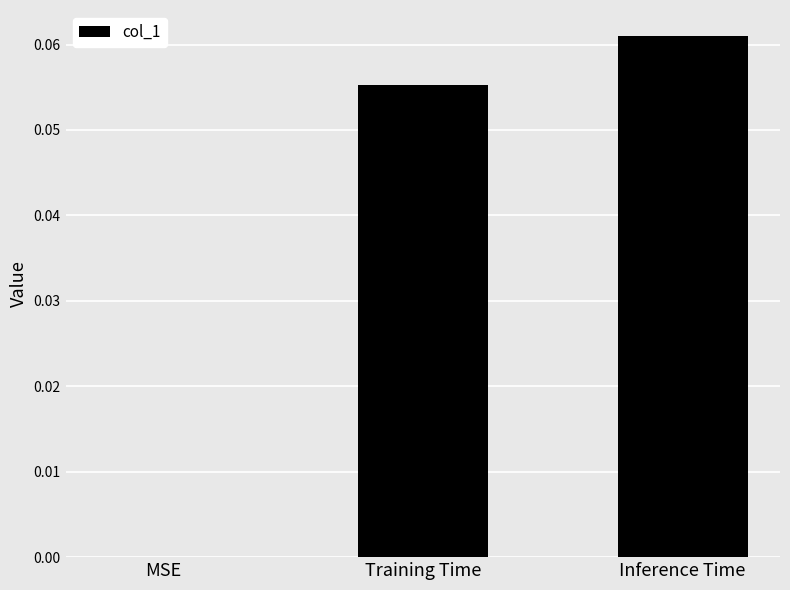

Are the bars grouped side by side (vs. stacked)?

No